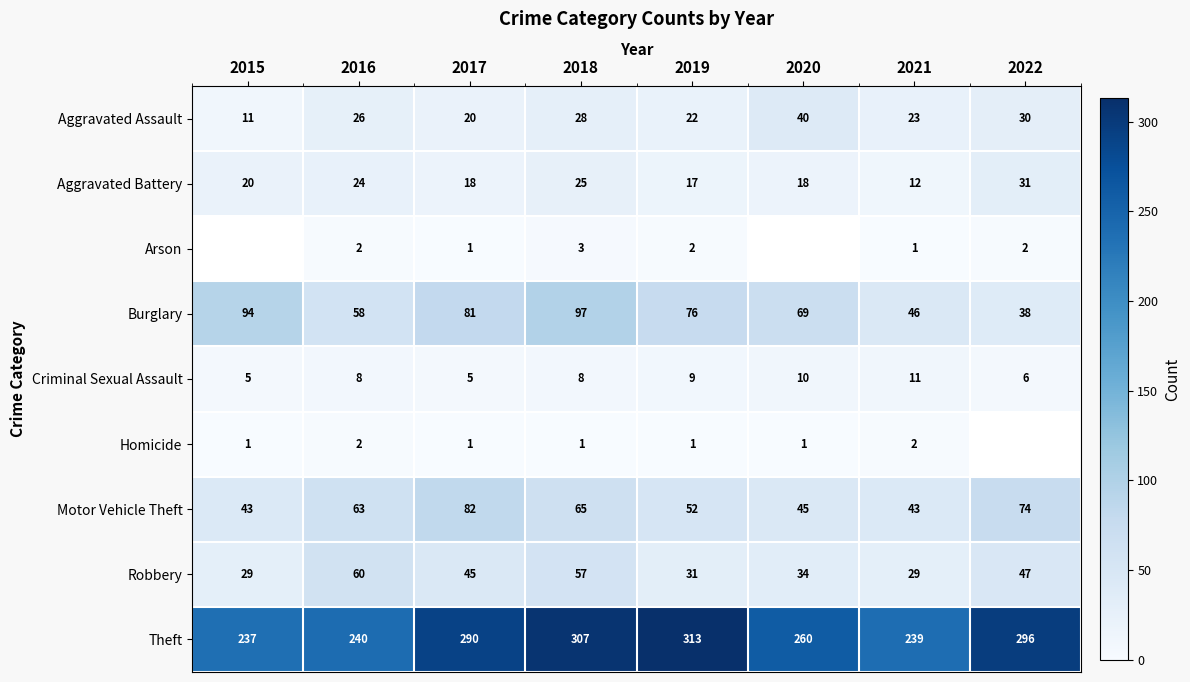

The Arson series shows 1 at 2016. True or false?

False